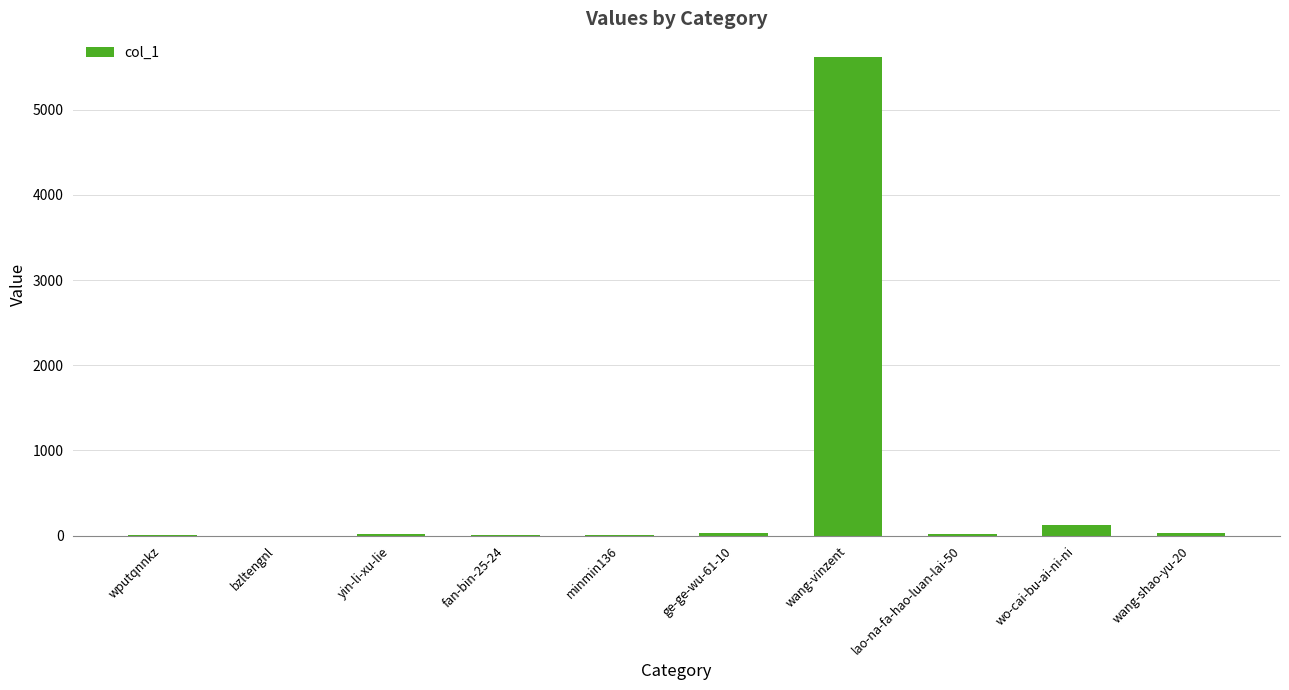

Which label corresponds to the largest value in the chart?

wang-vinzent